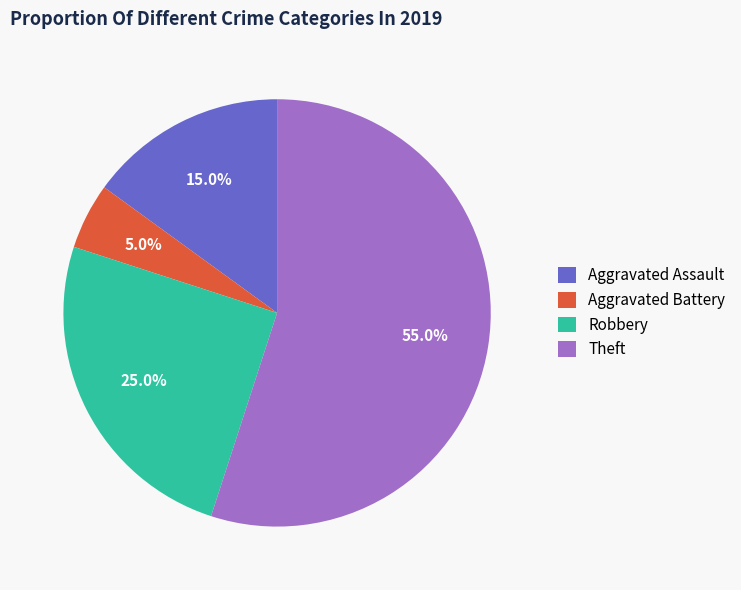

Between Aggravated Battery and Aggravated Assault, which is larger?

Aggravated Assault